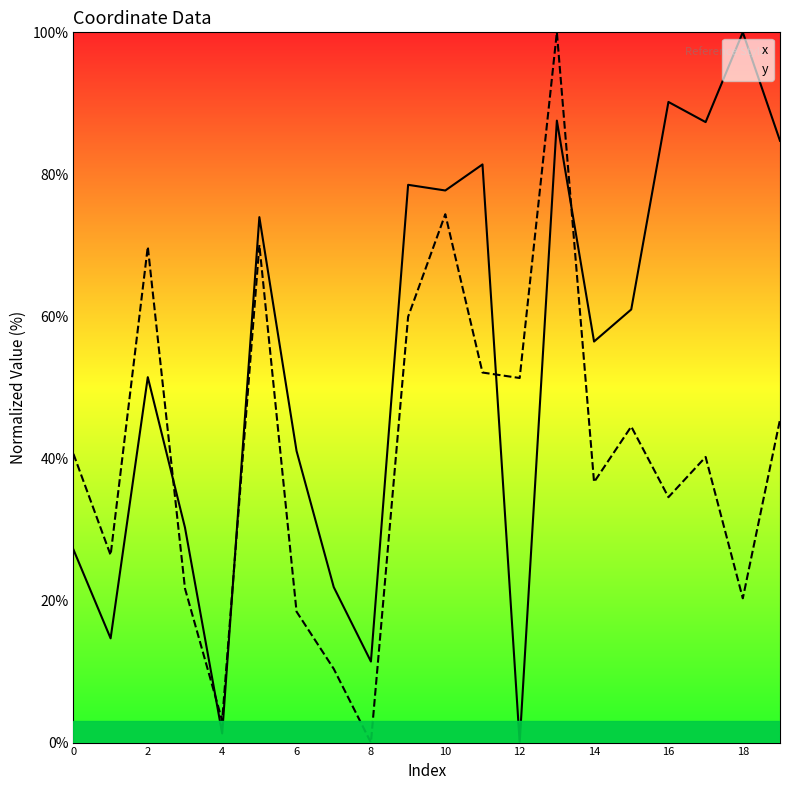

How many lines are shown in the chart?

2